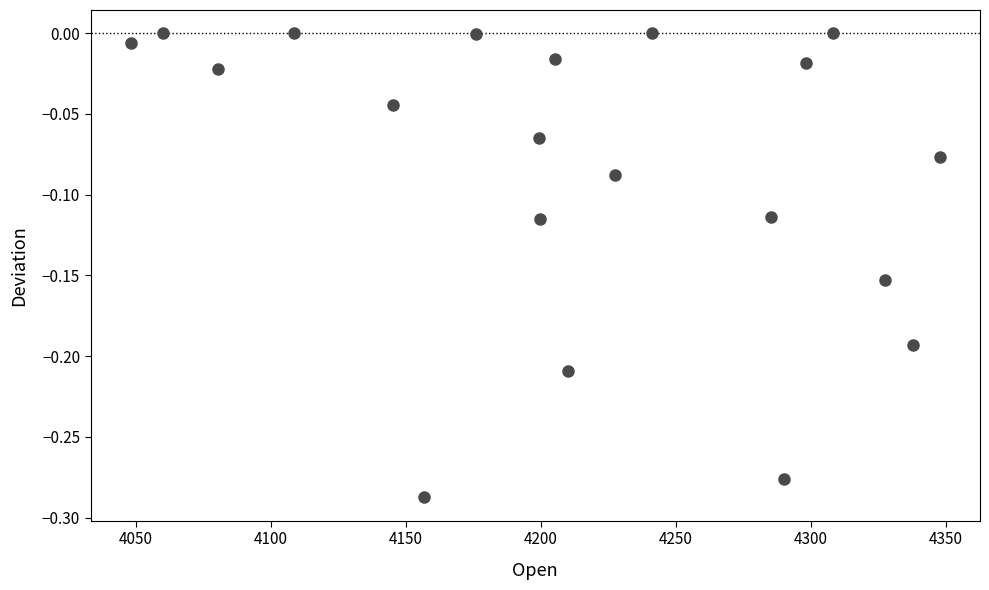

What is the range of X values (max minus min)?

299.6